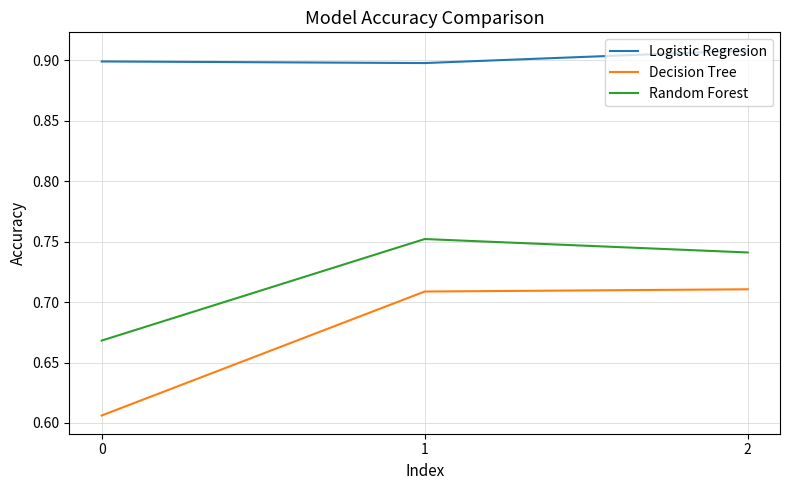

Is the value of Decision Tree at 1 greater than the value of Logistic Regresion at 1?

No